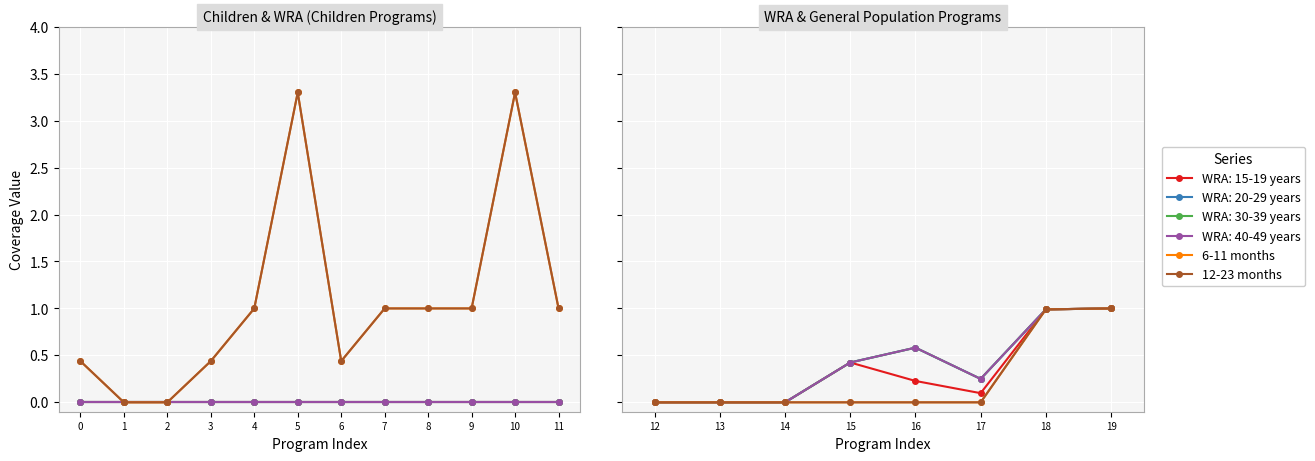

Is it true that 12-23 months equals -0.6 at 14?

False